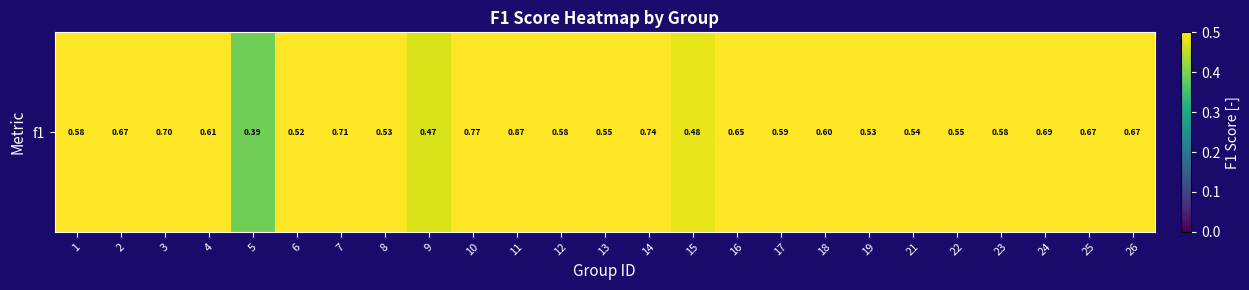

Reading left to right, transcribe all the data shown in this chart.

1=0.6	2=0.7	3=0.7	4=0.6	5=0.4	6=0.5	7=0.7	8=0.5	9=0.5	10=0.8	11=0.9	12=0.6	13=0.6	14=0.7	15=0.5	16=0.7	17=0.6	18=0.6	19=0.5	21=0.5	22=0.5	23=0.6	24=0.7	25=0.7	26=0.7